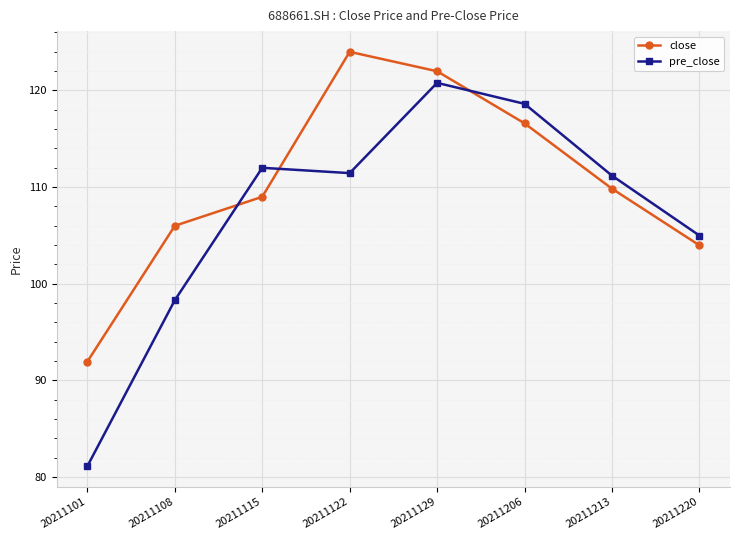

Is it true that close equals 36.8 at 20211101?

False